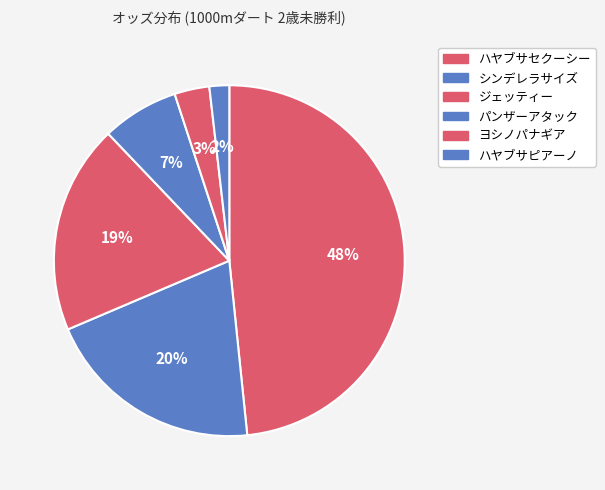

Which slice is the smallest?

ハヤブサピアーノ